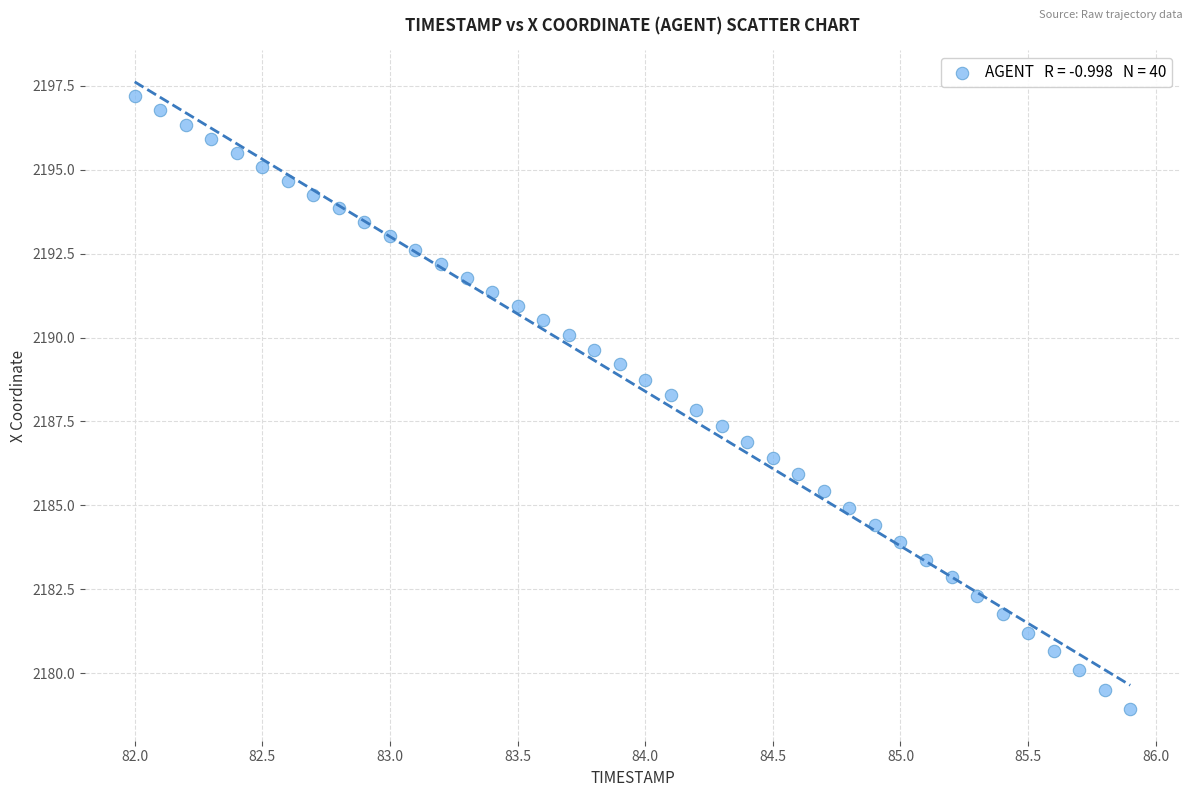

What is the range of Y values (max minus min)?

18.3